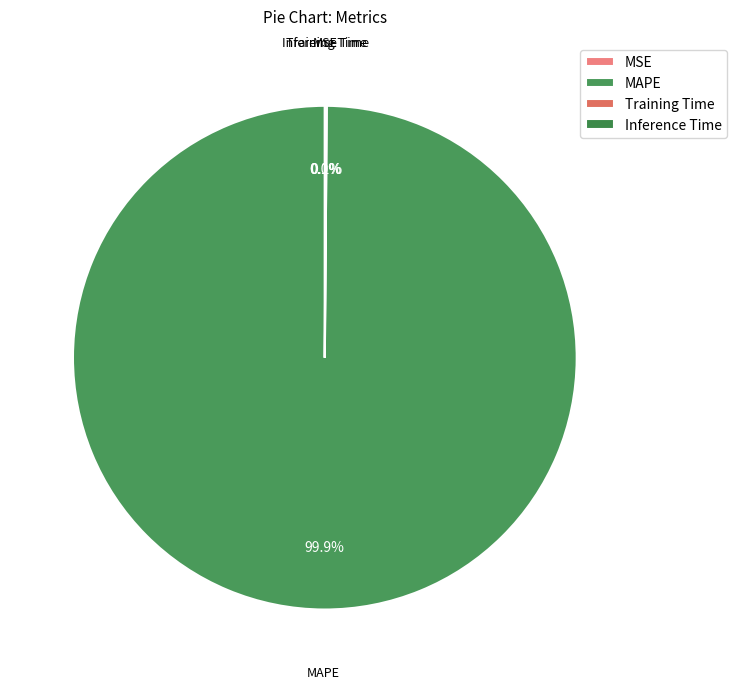

What is the majority slice?

MAPE